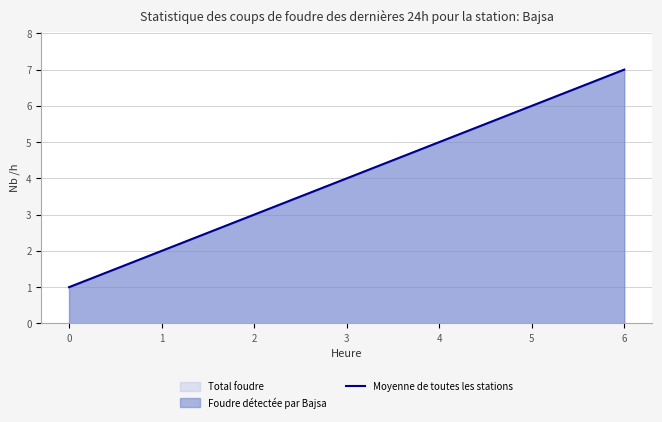

True or false: the data shows 1 at 1.

False